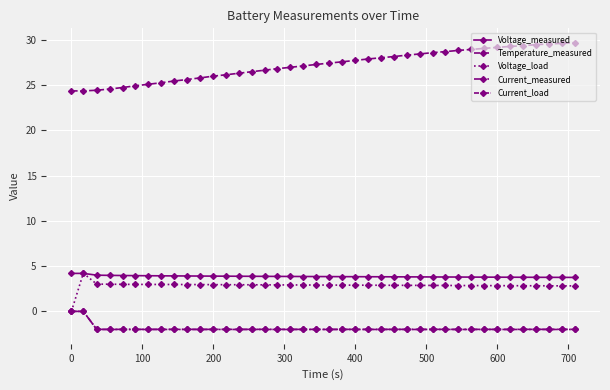

How many lines are shown in the chart?

5